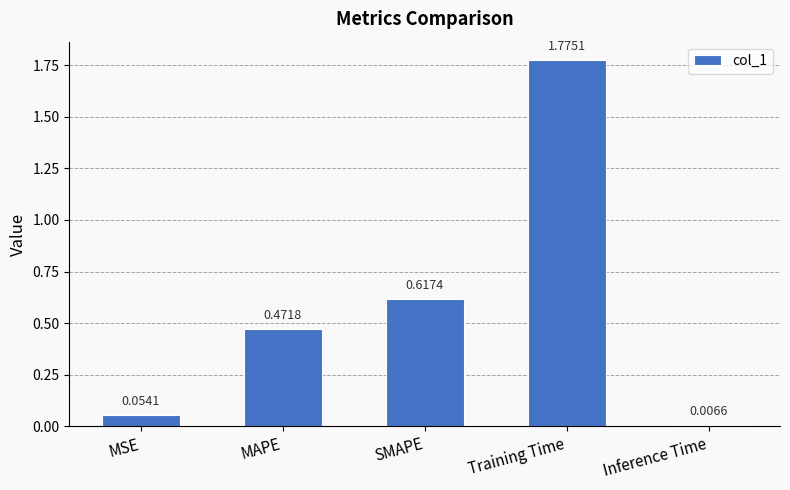

What is the label of the 4th bar from the right?

MAPE